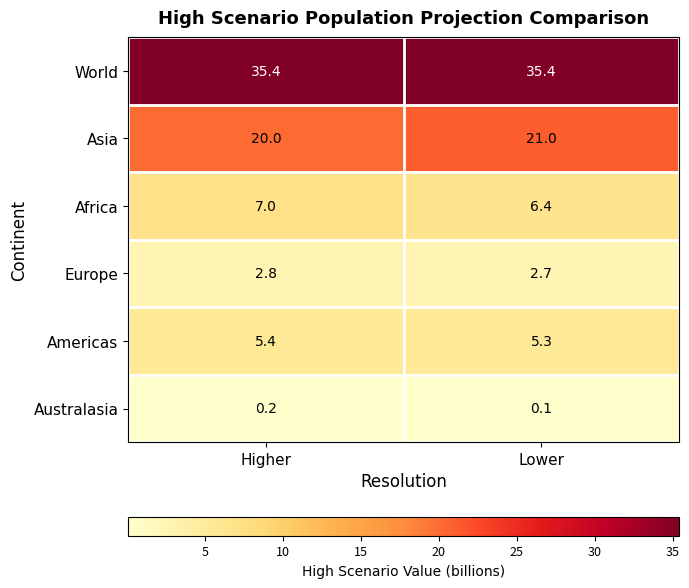

Reading left to right, what are all the values shown in this chart?

World: 35.4	35.4
Asia: 20.0	21.0
Africa: 7.0	6.4
Europe: 2.8	2.7
Americas: 5.4	5.3
Australasia: 0.2	0.1